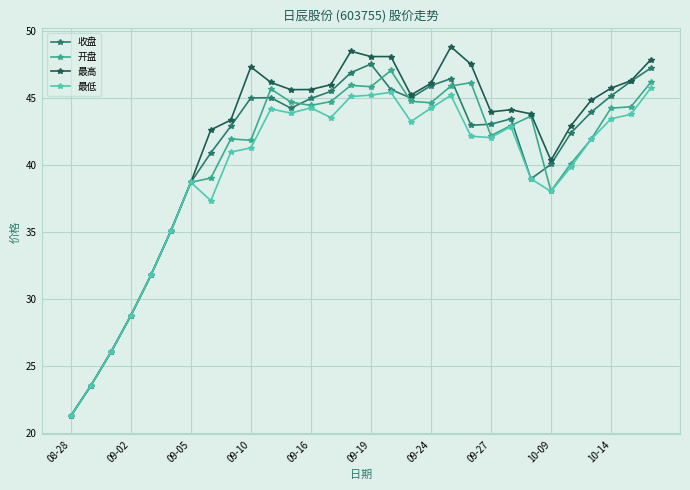

What is the lowest value of the 开盘 series?

21.3